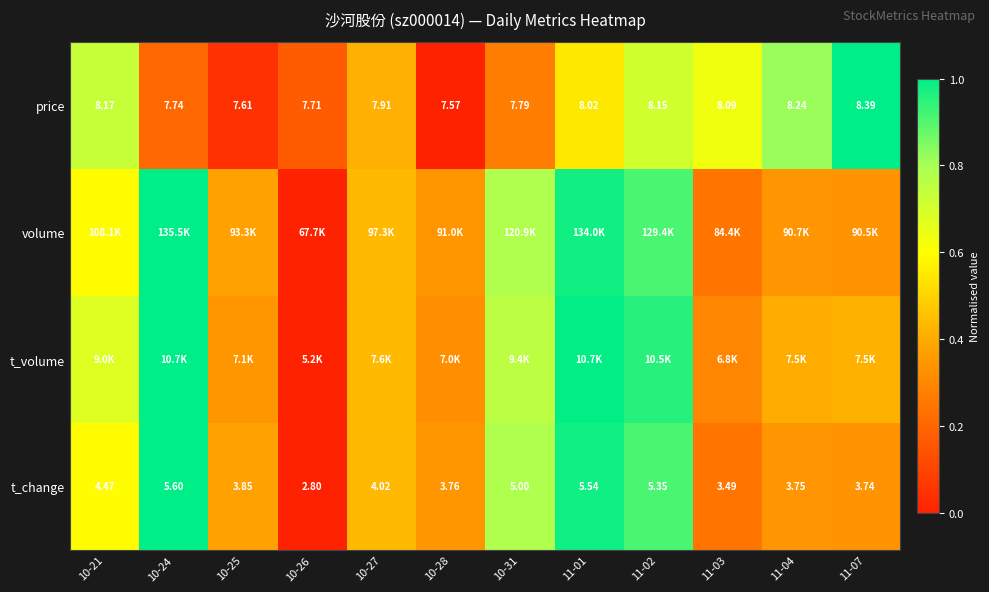

Is the value of price at 10-31 greater than the value of t_change at 11-07?

Yes